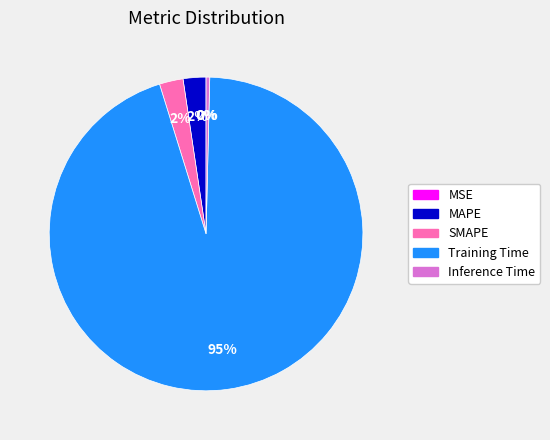

Is the sum of Training Time and SMAPE greater than half?

Yes